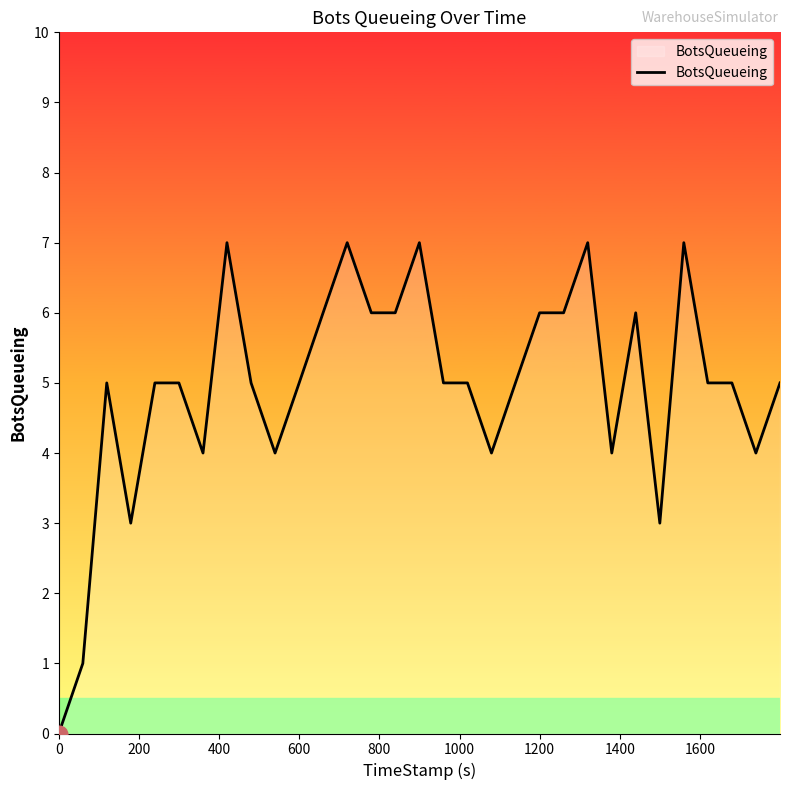

What is the average value?

5